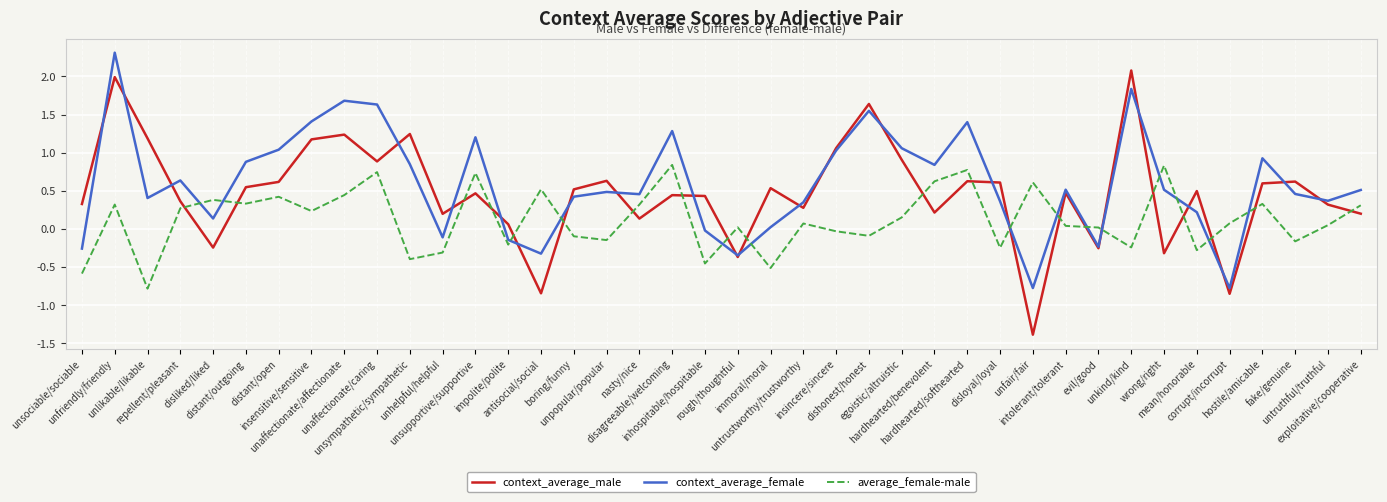

What are all the series names shown in the legend?

context_average_male, context_average_female, average_female-male